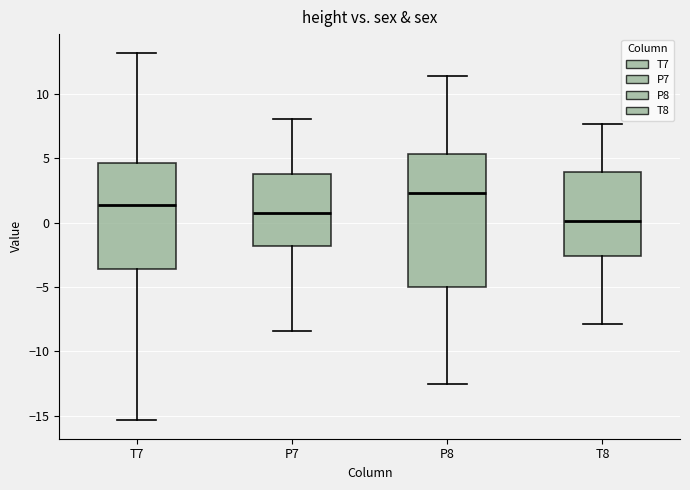

Which box has the highest median line?

P8